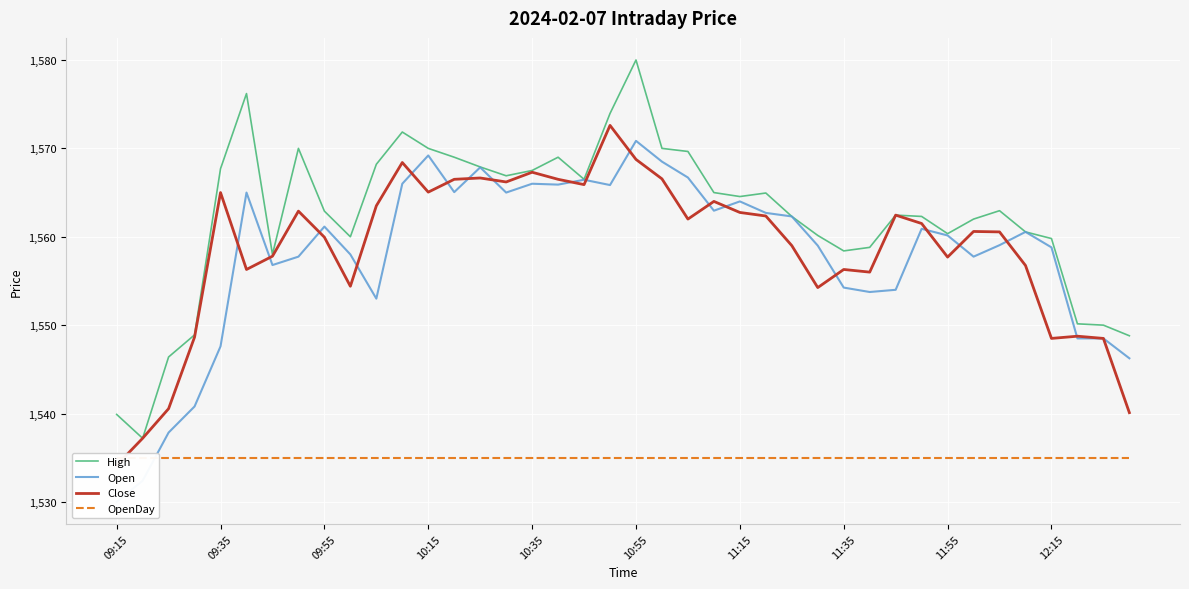

Where is Close nearest to the value 1553?

27